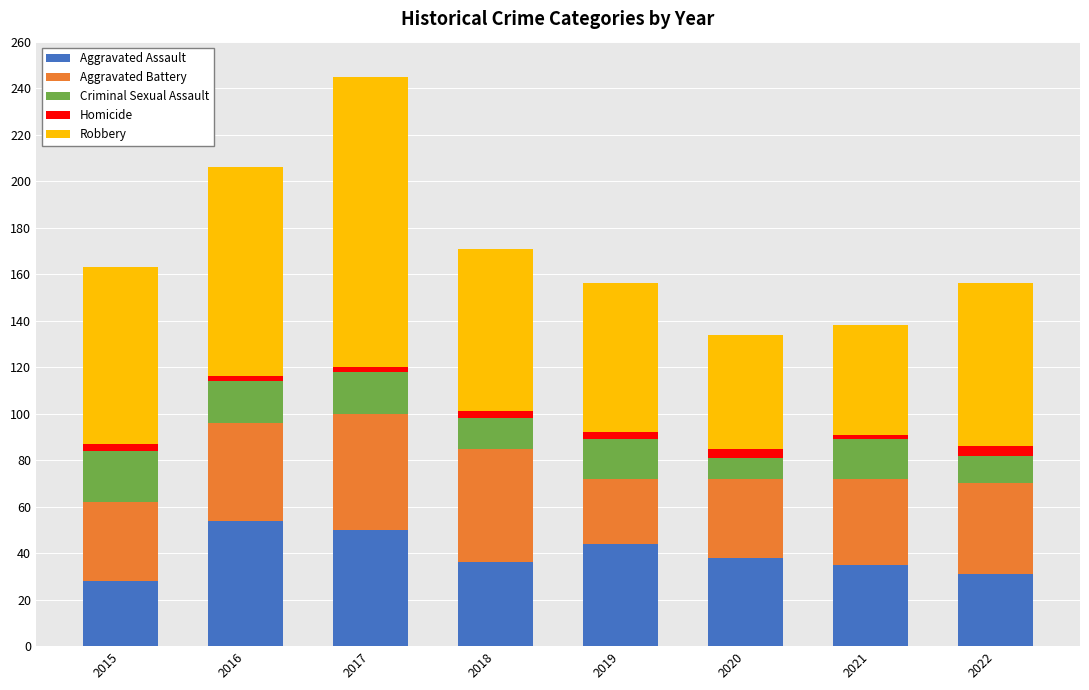

What is the highest value of the Aggravated Assault series?

54